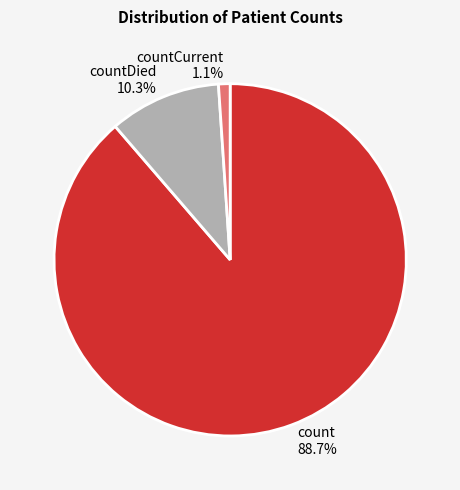

How many slices are in this pie chart?

3